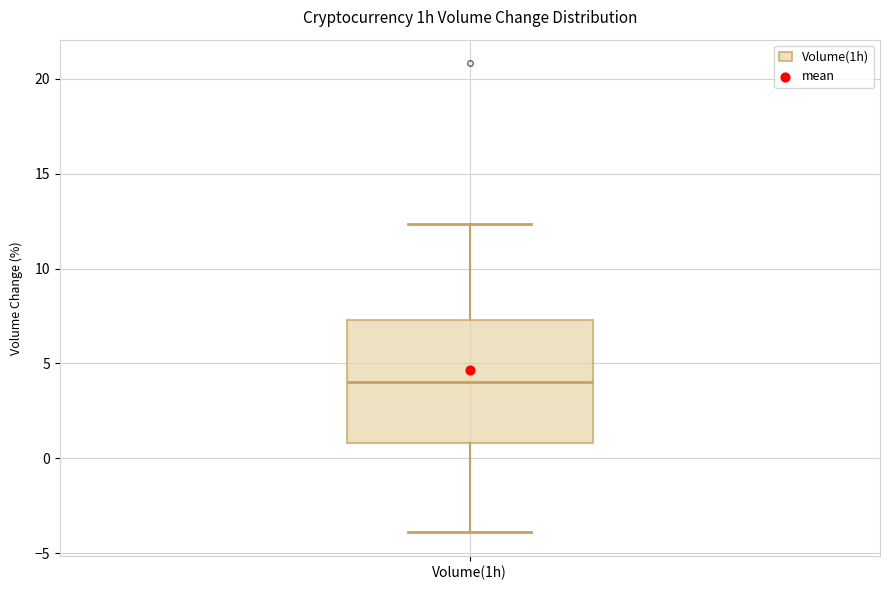

Transcribe this box plot: give where the median line is, the range the box spans, and where the two whiskers end, as read against the y-axis. The values are not printed on the chart, so give them approximately, as read against the axis.

median 4.0, box 1.0 to 7.5, whiskers -4.0 to 12.5